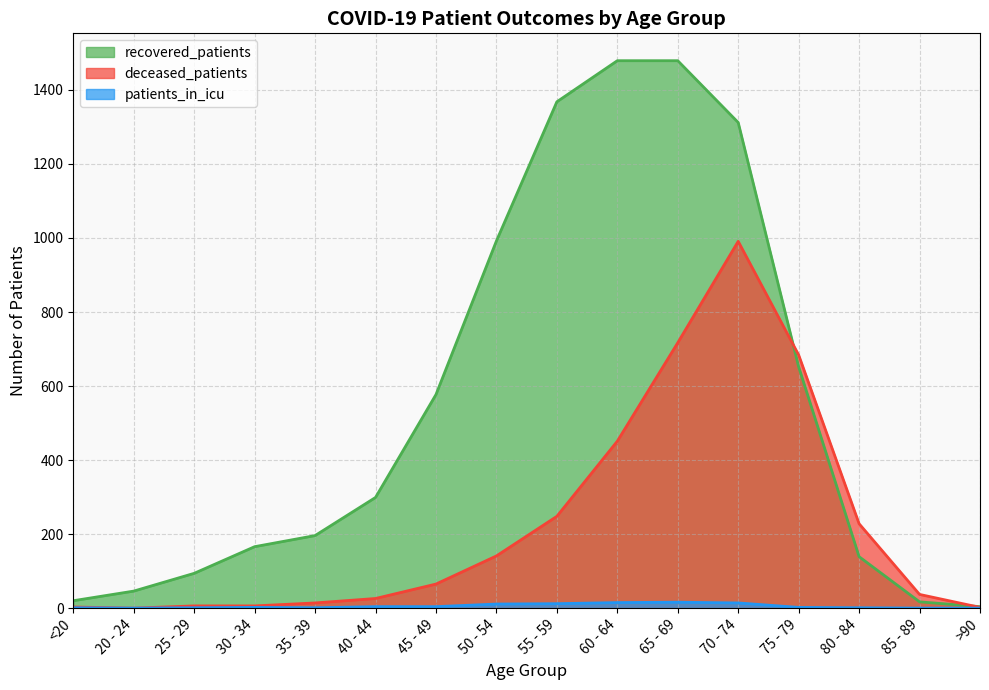

Reading right to left, transcribe all the data shown in this chart.

recovered_patients: >90=4	85 - 89=17	80 - 84=139	75 - 79=652	70 - 74=1312	65 - 69=1479	60 - 64=1479	55 - 59=1368	50 - 54=992	45 - 49=577	40 - 44=299	35 - 39=196	30 - 34=166	25 - 29=94	20 - 24=46	<20=20
deceased_patients: >90=2	85 - 89=37	80 - 84=228	75 - 79=684	70 - 74=991	65 - 69=717	60 - 64=451	55 - 59=248	50 - 54=141	45 - 49=65	40 - 44=26	35 - 39=14	30 - 34=6	25 - 29=6	20 - 24=0	<20=3
patients_in_icu: >90=0	85 - 89=0	80 - 84=1	75 - 79=2	70 - 74=14	65 - 69=16	60 - 64=15	55 - 59=12	50 - 54=11	45 - 49=4	40 - 44=4	35 - 39=1	30 - 34=2	25 - 29=1	20 - 24=0	<20=1